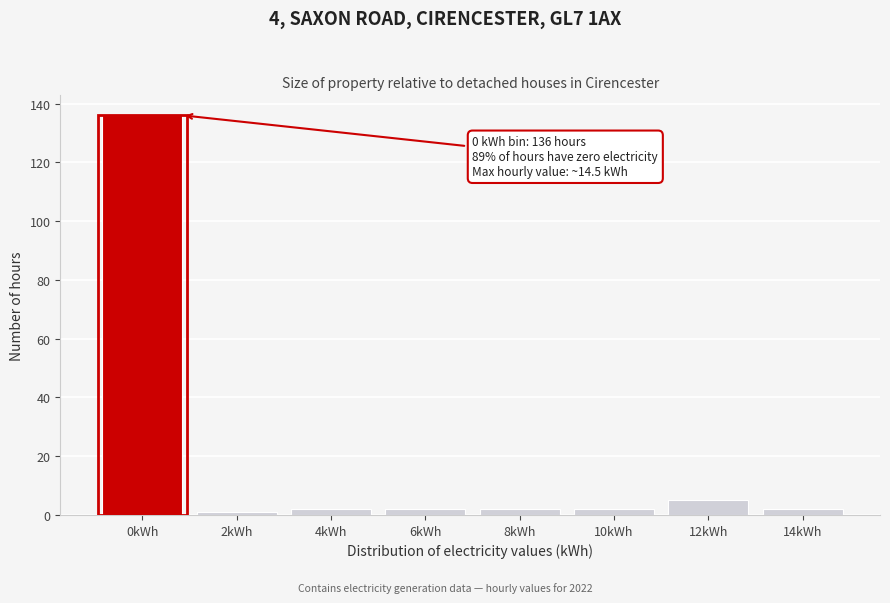

Reading left to right, list all the values displayed in this chart.

0kWh=136	2kWh=1	4kWh=2	6kWh=2	8kWh=2	10kWh=2	12kWh=5	14kWh=2